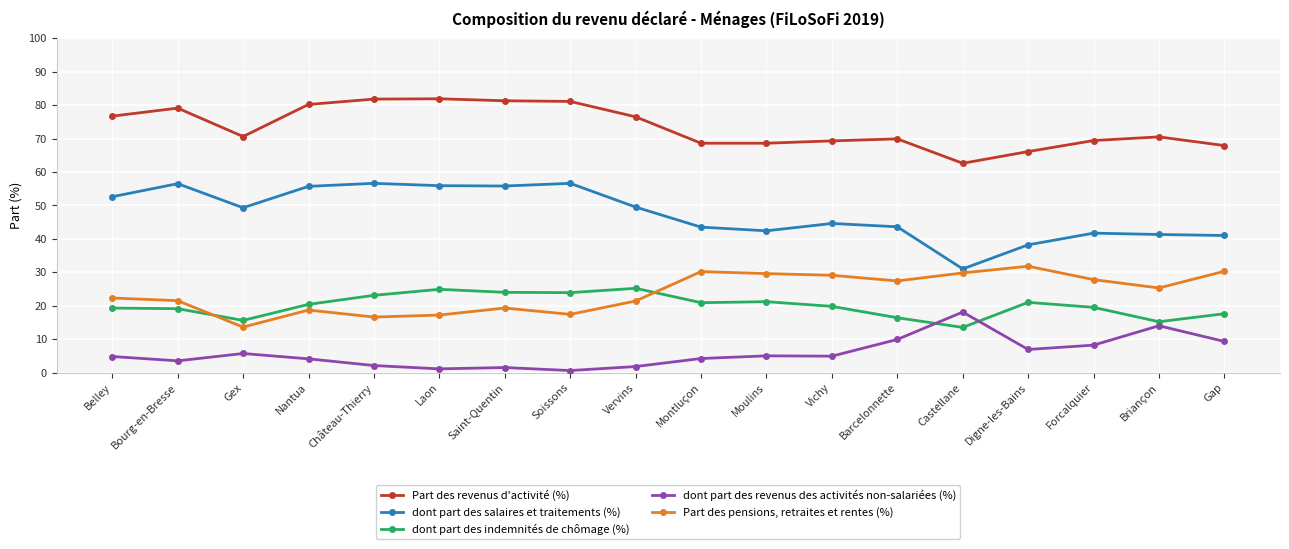

What is the maximum value shown in the chart?

81.9